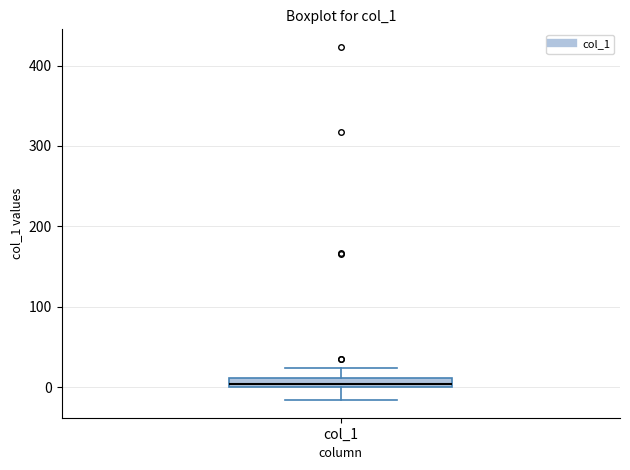

Where does the upper whisker of the box for col_1 end on the y-axis? The values are not printed on the chart, so give them approximately, as read against the axis.

20